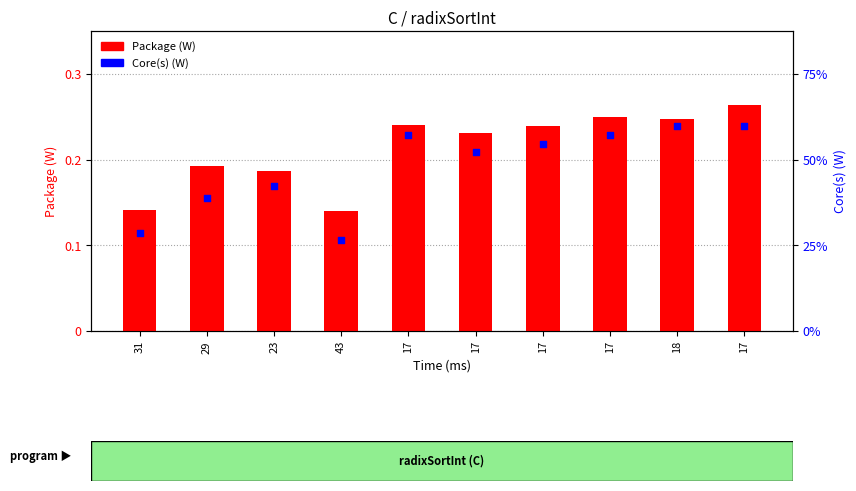

Which series has the largest total across all categories?

Package